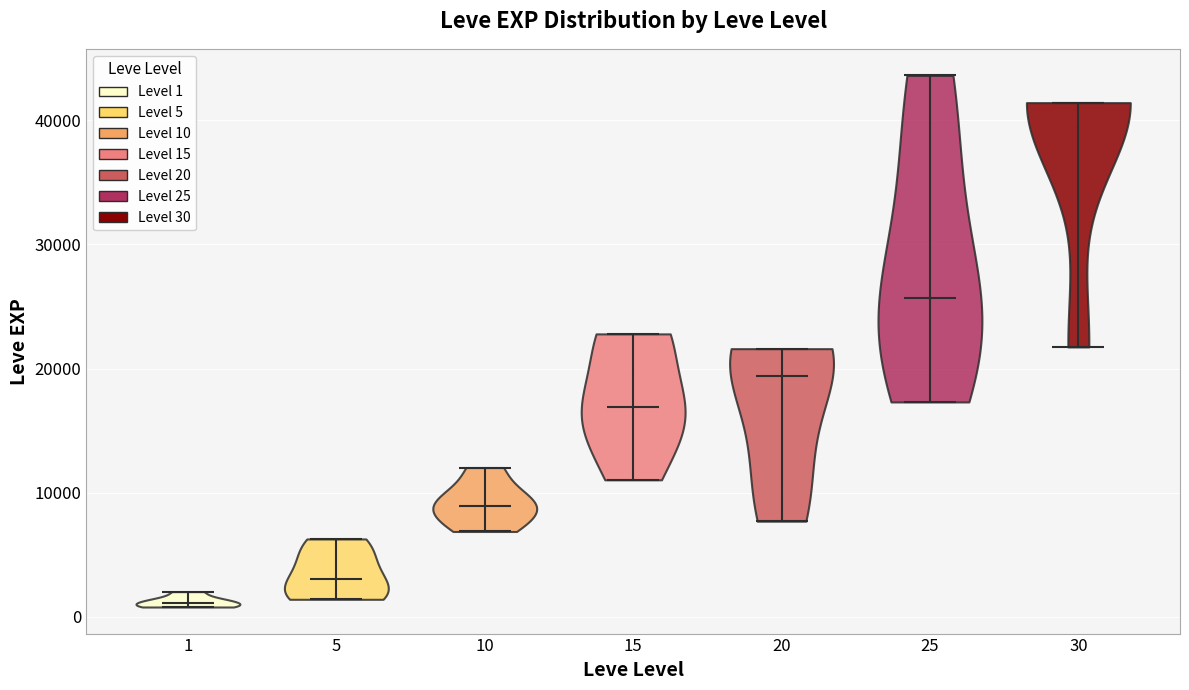

Reading left to right, read every violin against the y-axis: where its median line is, and the lowest and highest points it reaches. The values are not printed on the chart, so give them approximately, as read against the axis.

1: median line 1000, lowest point 1000, highest point 2000
5: median line 3000, lowest point 1000, highest point 6000
10: median line 9000, lowest point 7000, highest point 12000
15: median line 17000, lowest point 11000, highest point 23000
20: median line 19000, lowest point 8000, highest point 22000
25: median line 26000, lowest point 17000, highest point 44000
30: median line 41000, lowest point 22000, highest point 41000